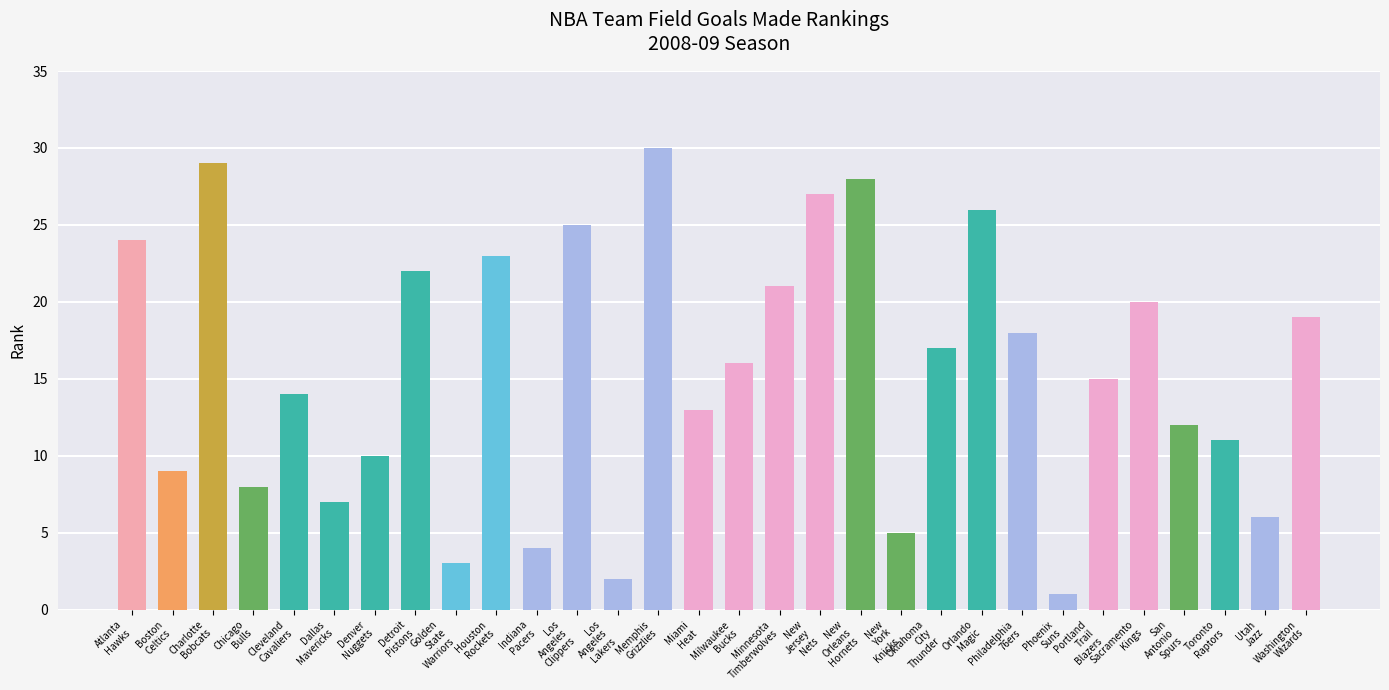

What is the change in value from Indiana
Pacers to Sacramento
Kings?

+16